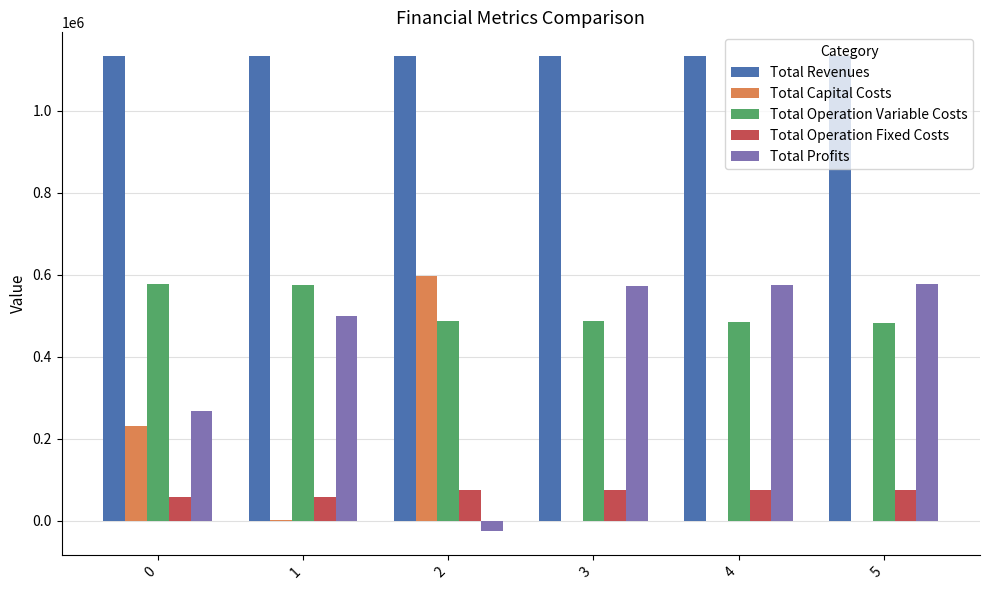

What is the sum of all Total Capital Costs values?

829327.0